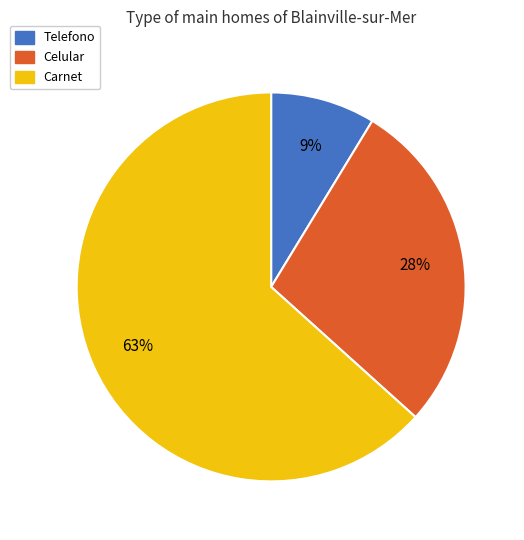

True or false: Carnet accounts for 63% of the total.

True